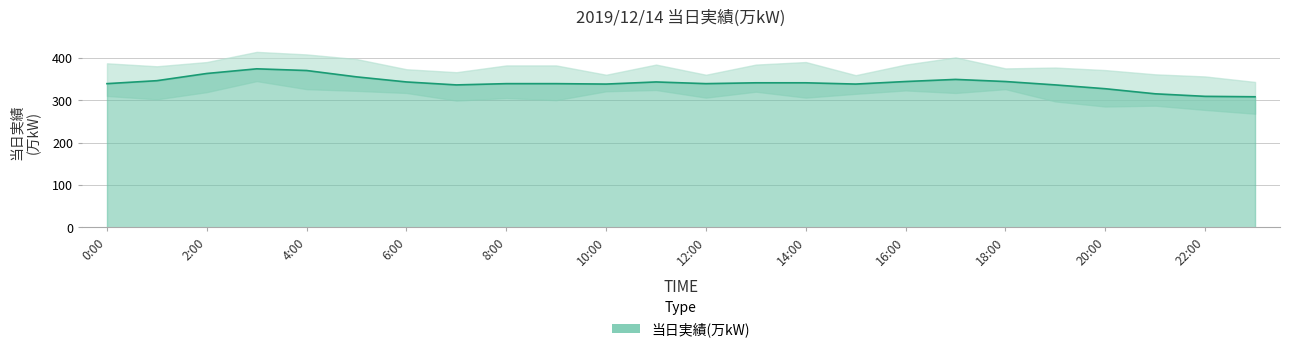

How many interior local valleys (lower than both neighbors) does the data have?

4